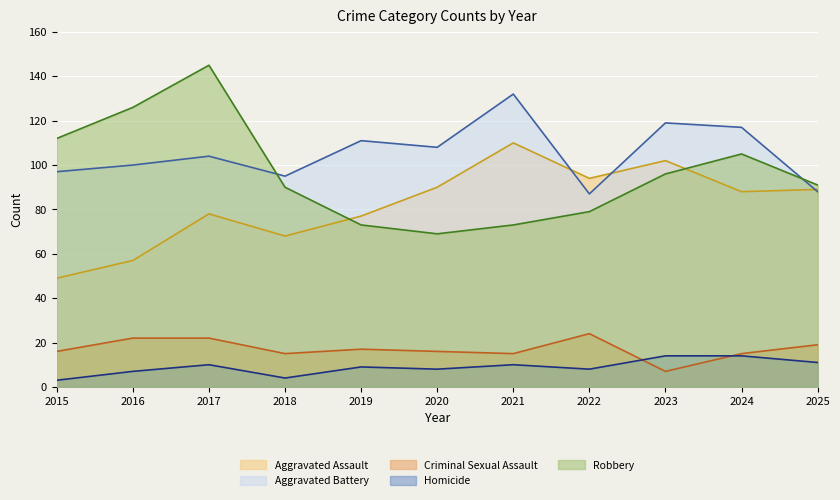

Which category has the highest value in the Aggravated Assault series?

2021